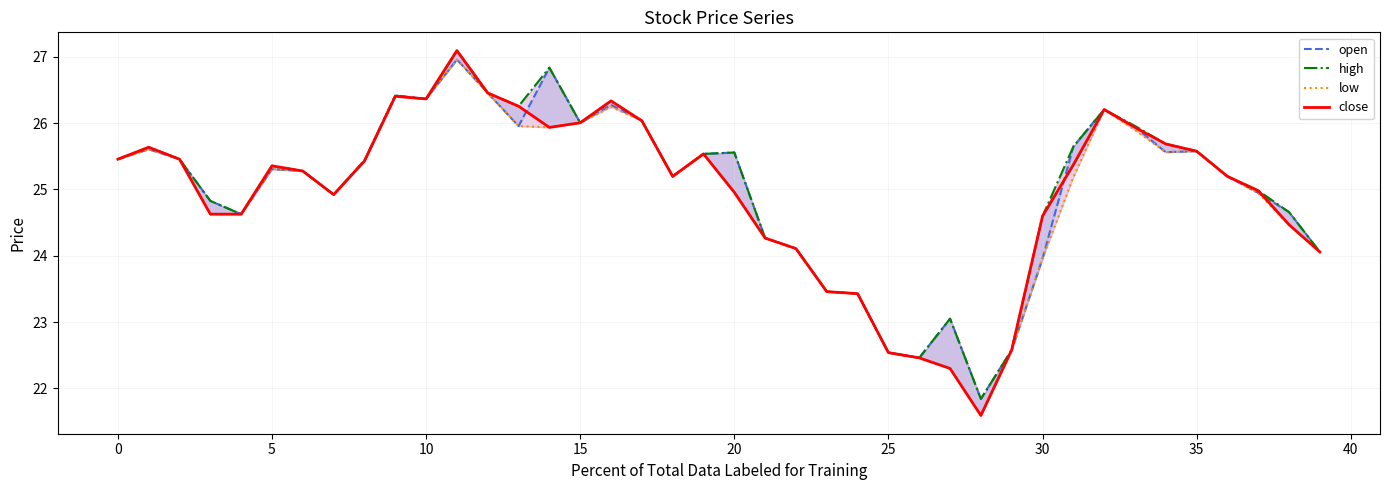

True or false: low has more than 1 interior local peaks.

True